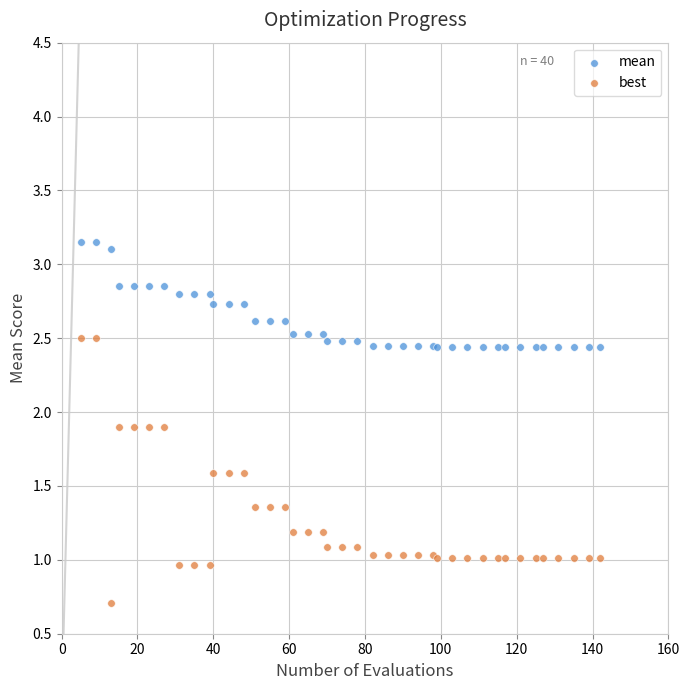

Which series has the largest Y range (max minus min)?

best